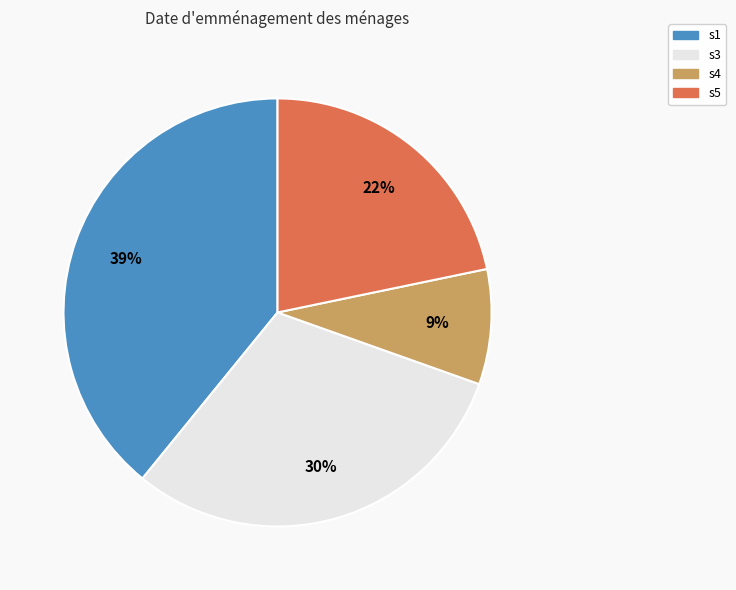

To the nearest percent, what is the average slice percentage?

25%